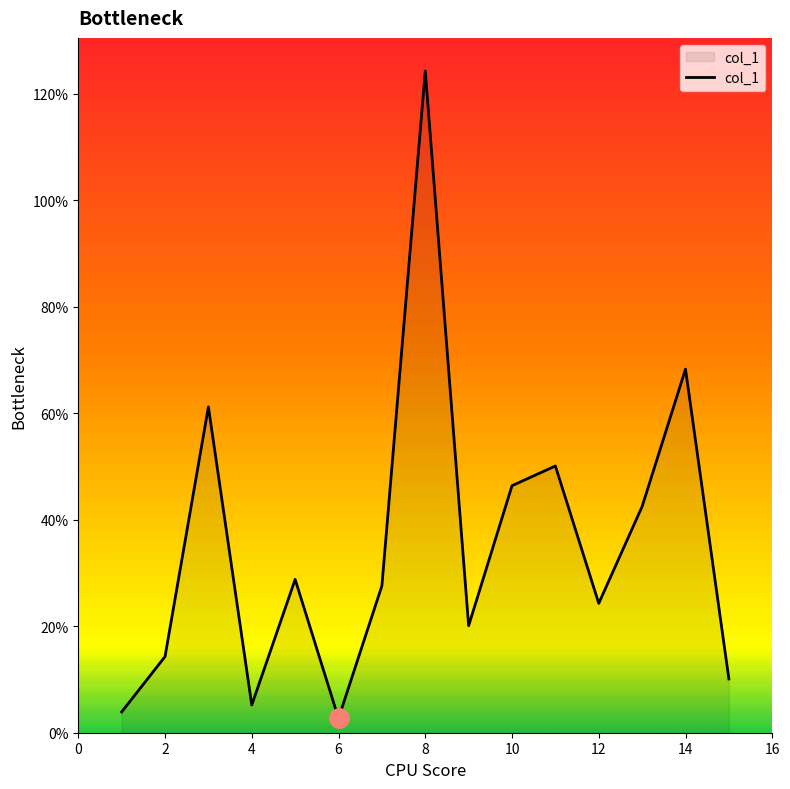

What is the greatest value displayed?

124.3